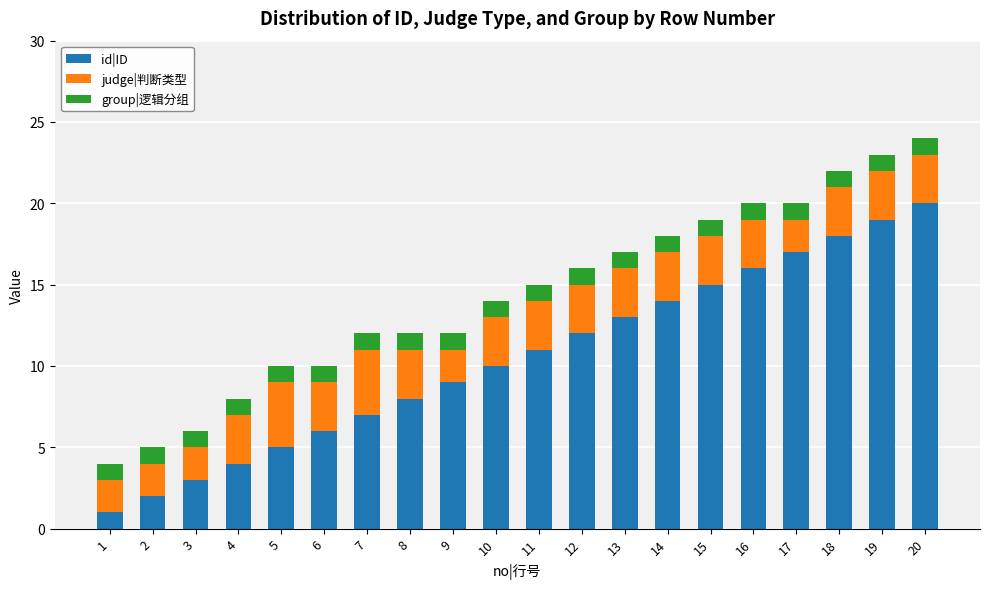

List the labels in order of id|ID value, largest first.

20, 19, 18, 17, 16, 15, 14, 13, 12, 11, 10, 9, 8, 7, 6, 5, 4, 3, 2, 1